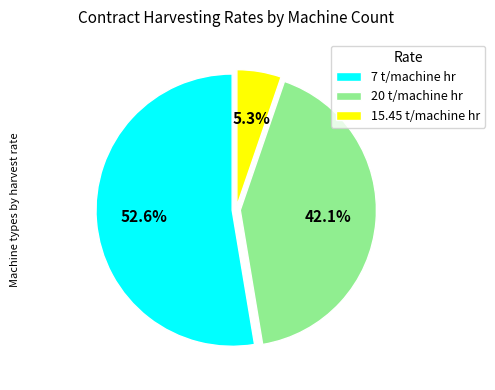

Do 15.45 t/machine hr and 20 t/machine hr together represent more than half of the pie?

No